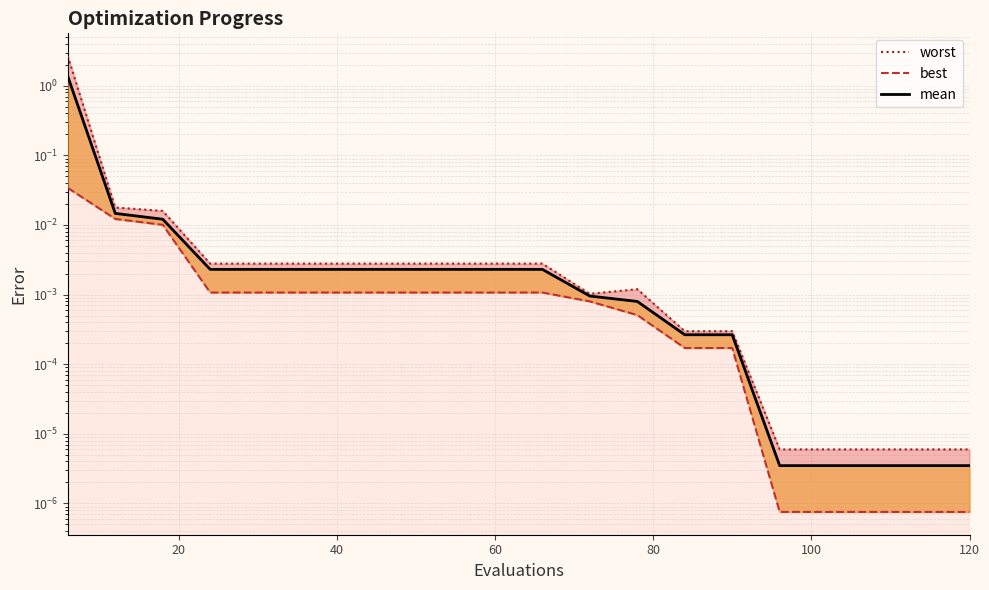

True or false: mean has a value of 0.0 at 15.

False